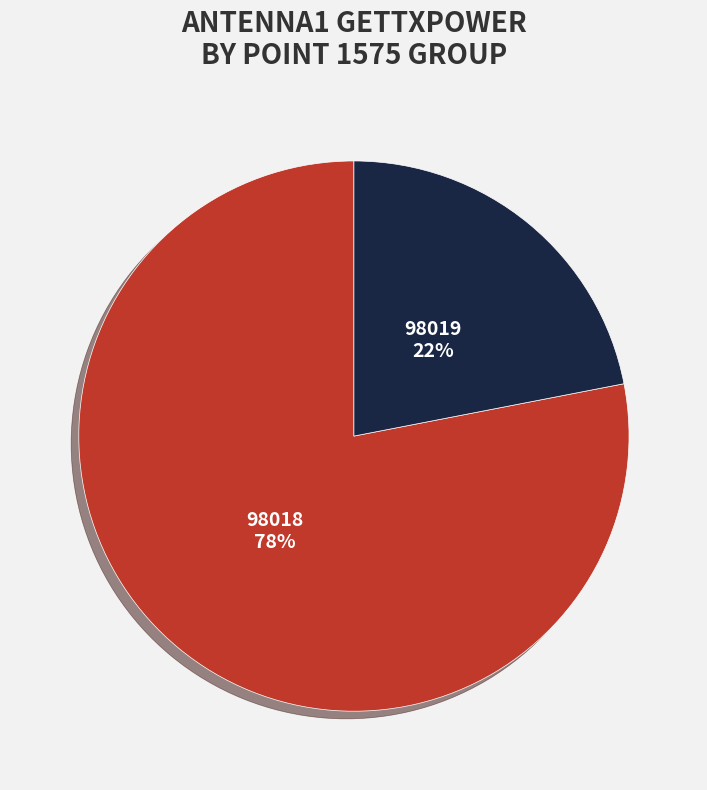

Which slice is the smallest?

98019